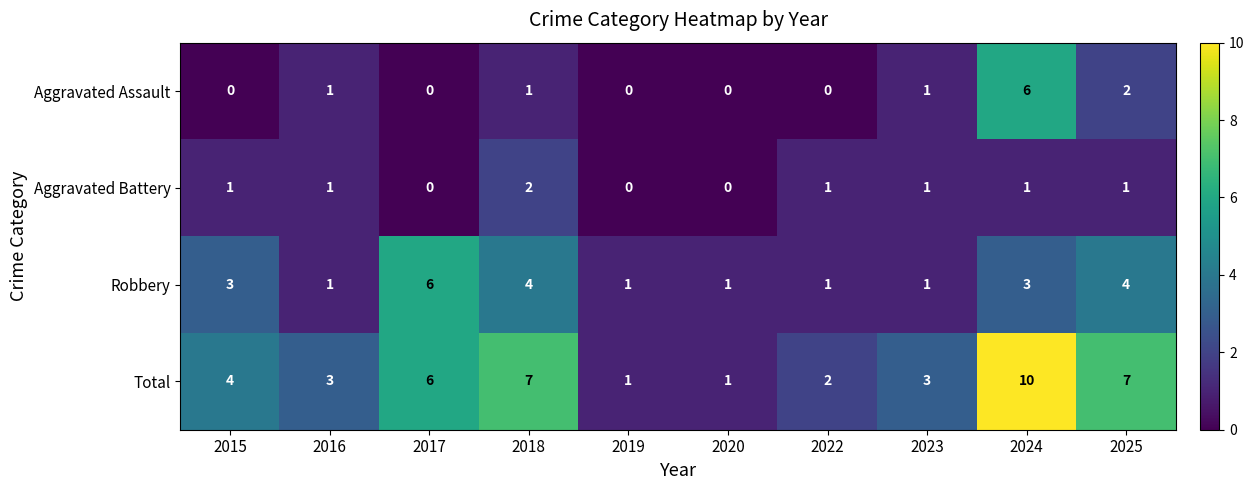

Which label corresponds to the largest value in the chart?

2024